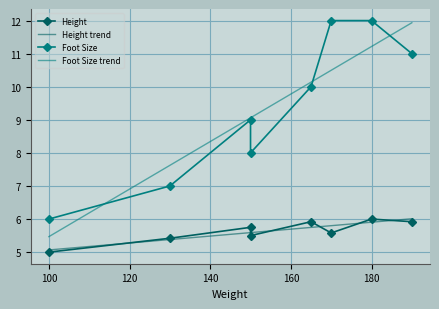

What is the sum of the Height values at 150 and 170?

11.3